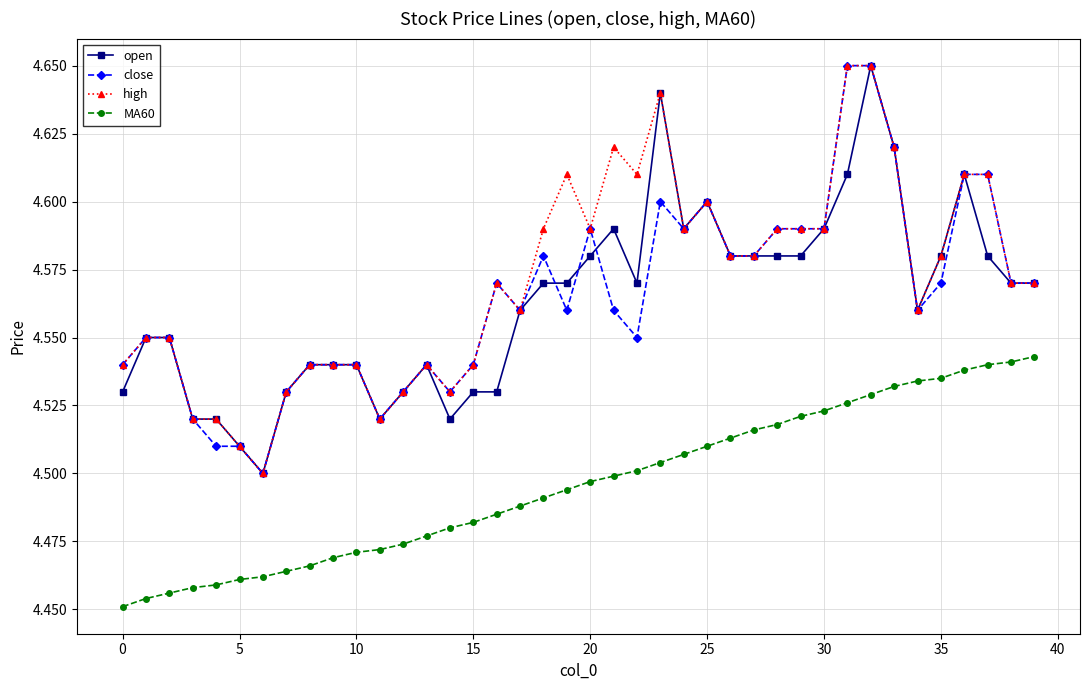

True or false: open and MA60 intersect in this chart.

False